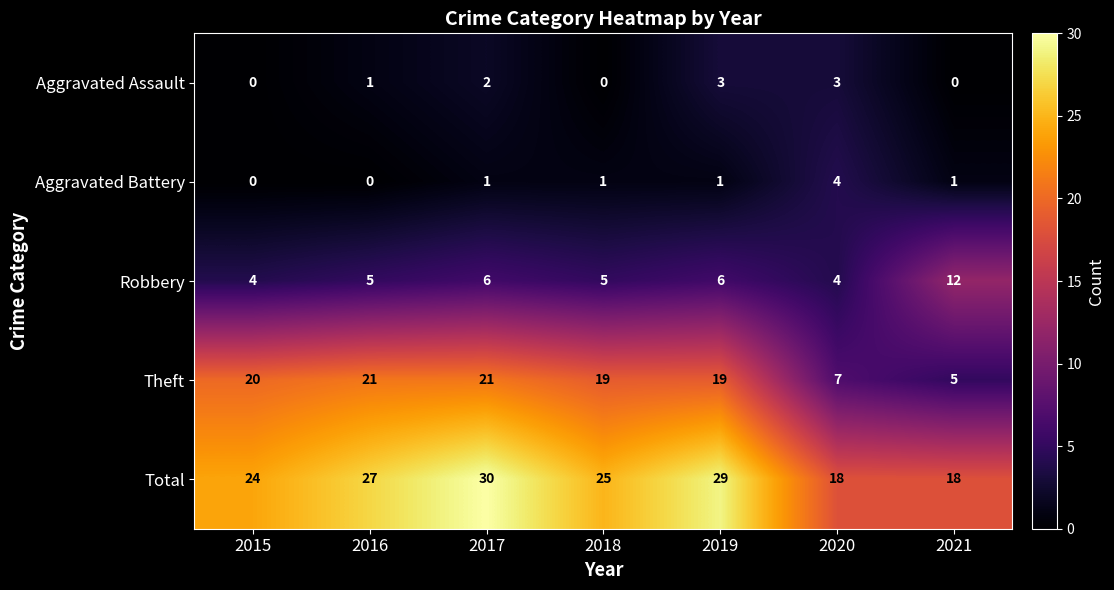

Which series has the widest spread of values?

Theft